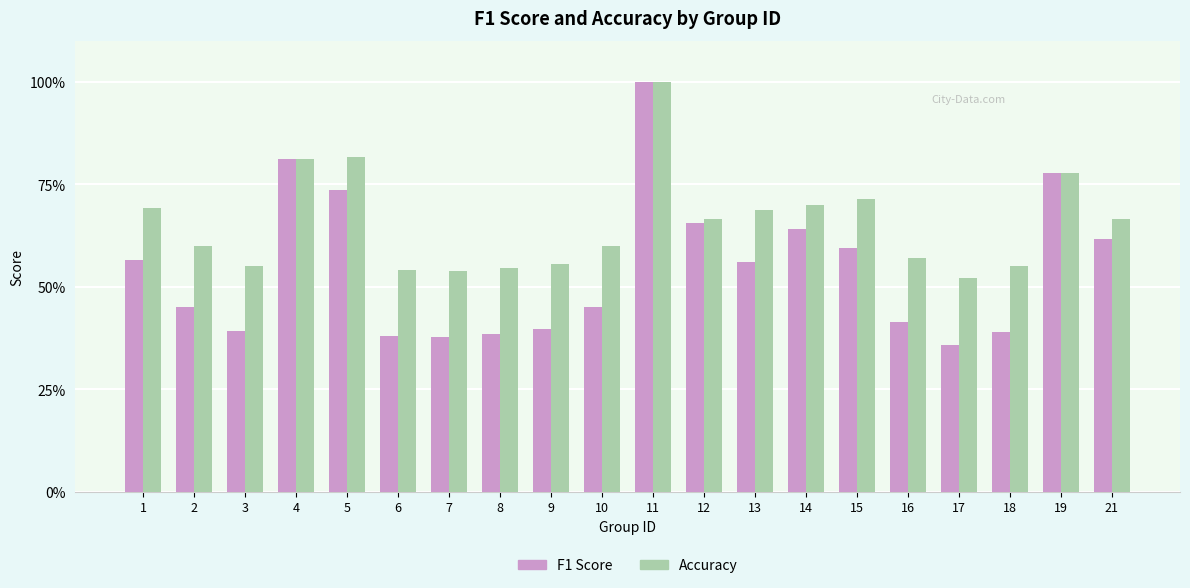

What are all the series names shown in the legend?

F1 Score, Accuracy